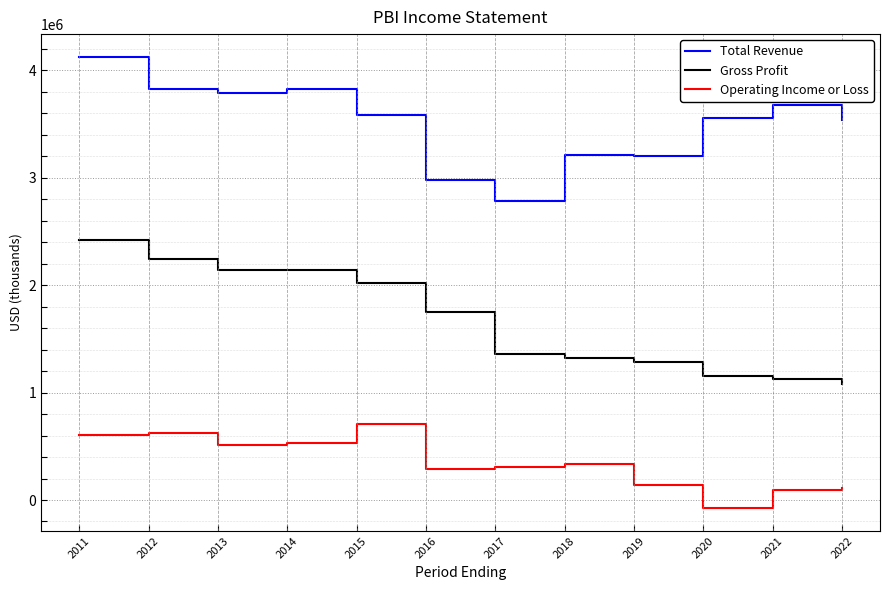

True or false: Total Revenue and Operating Income or Loss intersect in this chart.

False